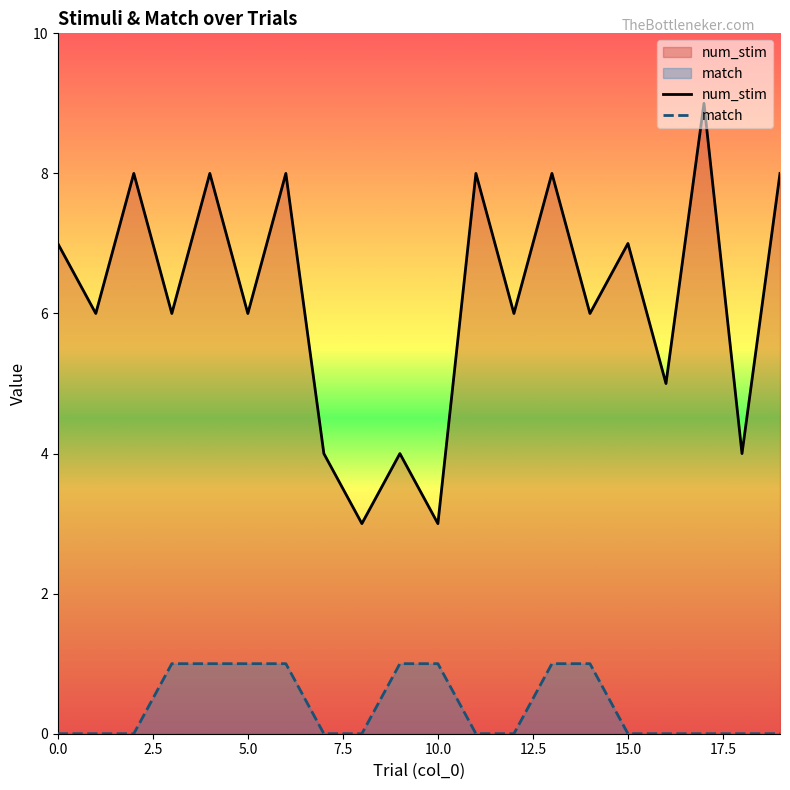

What is the difference between the second highest and minimum values in the match series?

1